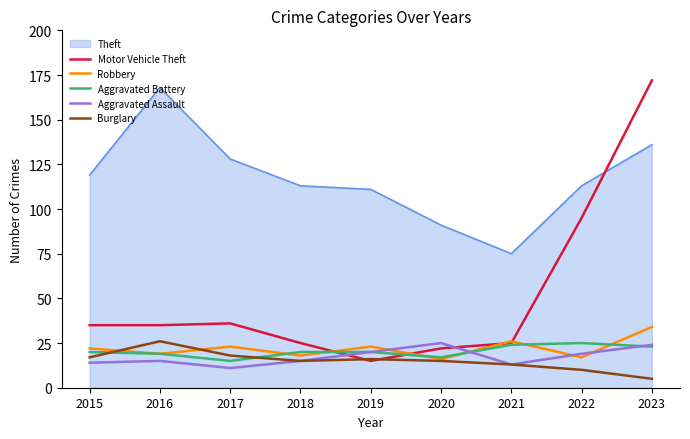

True or false: Robbery has more than 2 points higher than both neighbors.

True